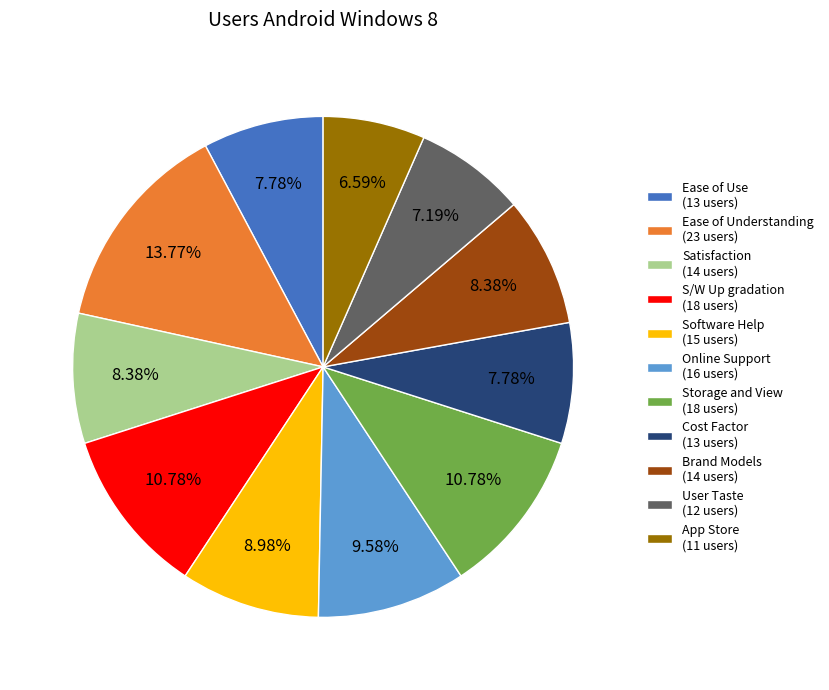

How many segments does this pie chart have?

11